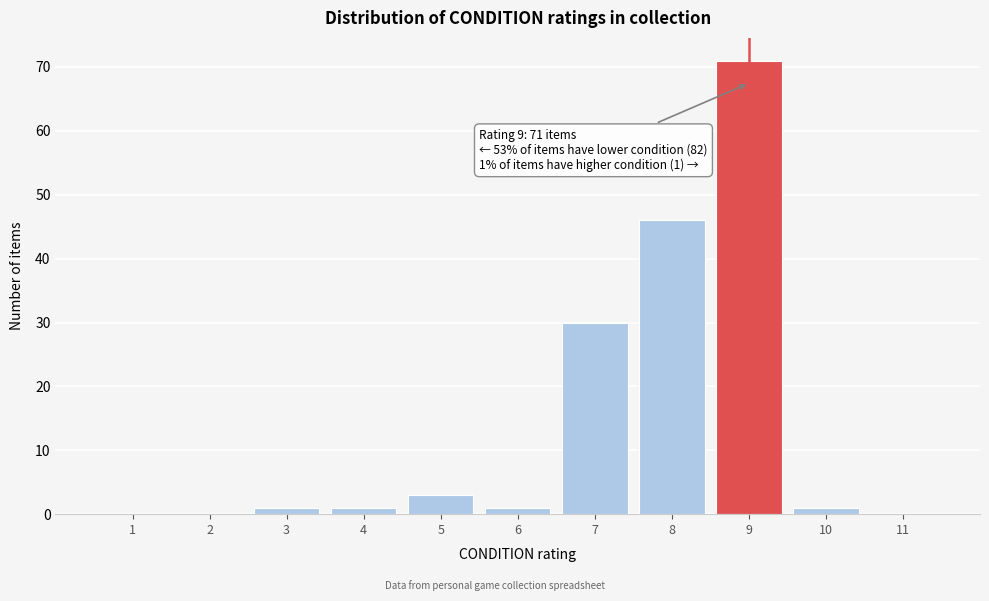

Which range on the x-axis has the tallest bar?

8.5 to 9.5